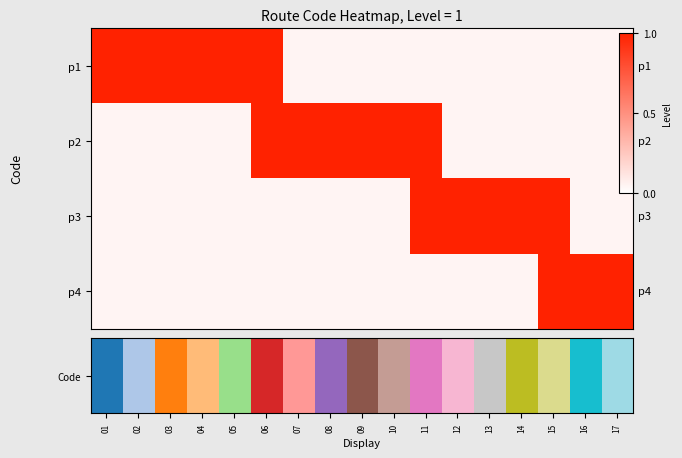

Which label corresponds to the smallest value in the chart?

01